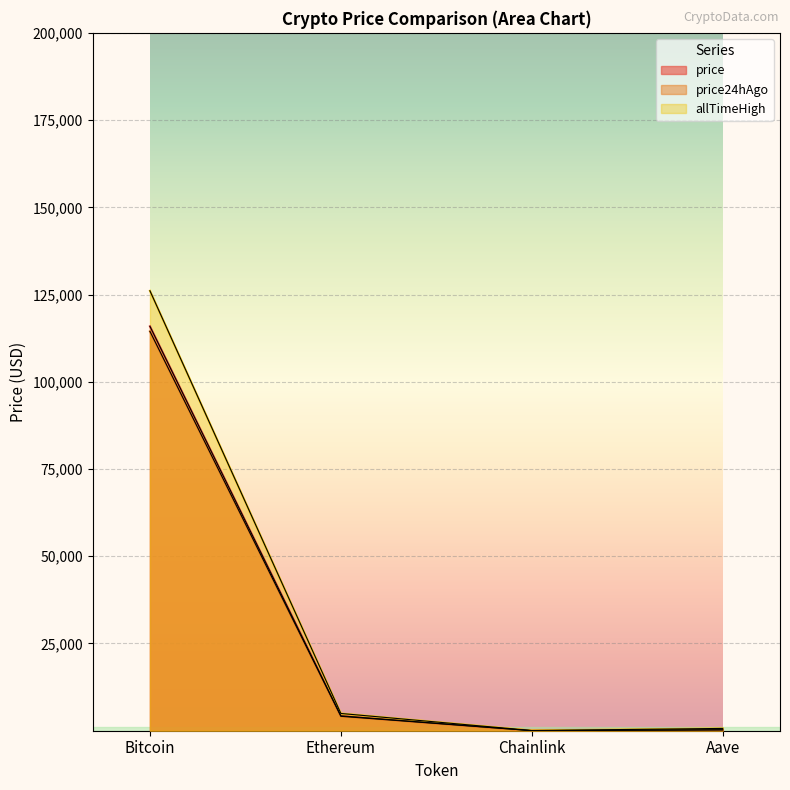

What is the highest value of the price24hAgo series?

114454.0